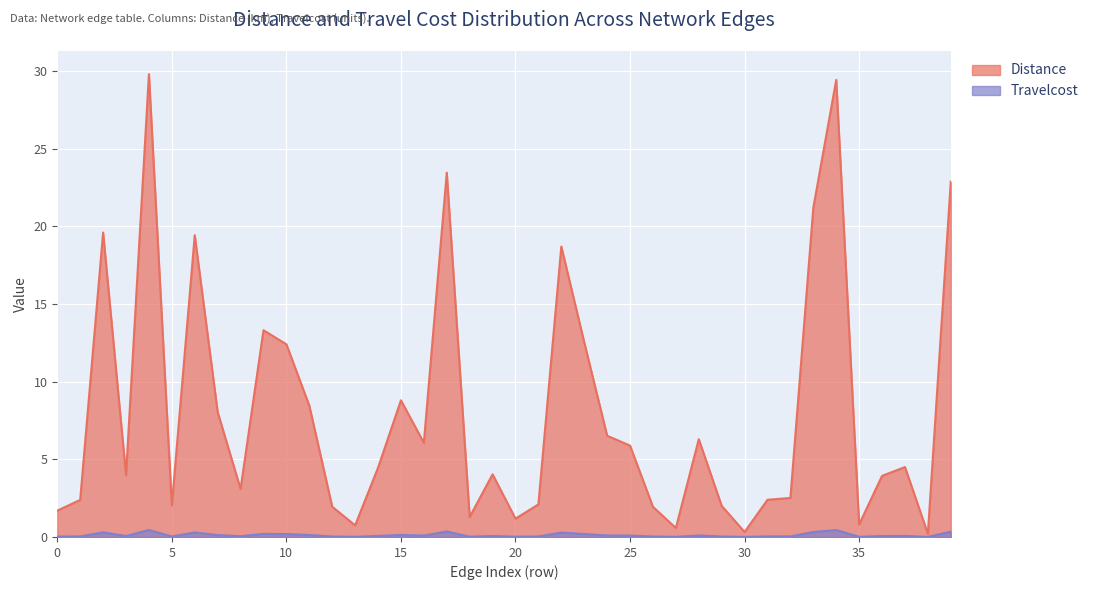

In Distance, how many points are higher than both neighbors (excluding endpoints)?

11